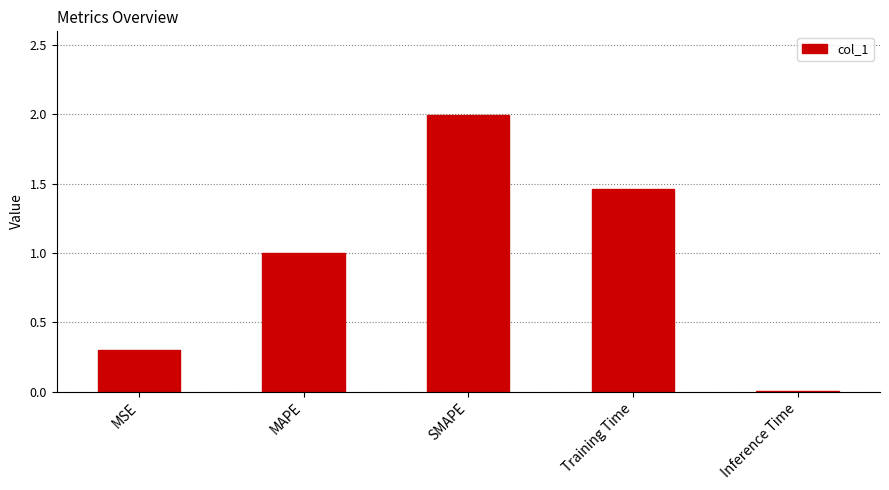

What is the change in value from SMAPE to Training Time?

-0.5